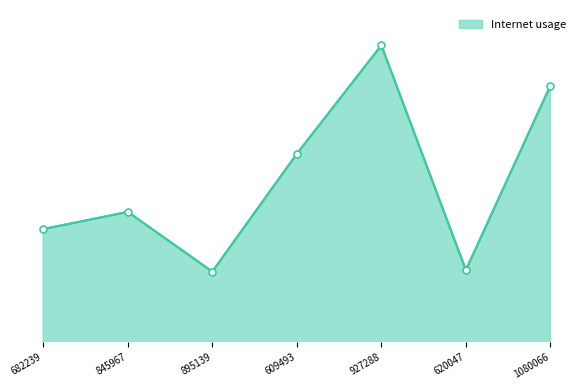

Does the chart display data point markers on the line(s)?

No